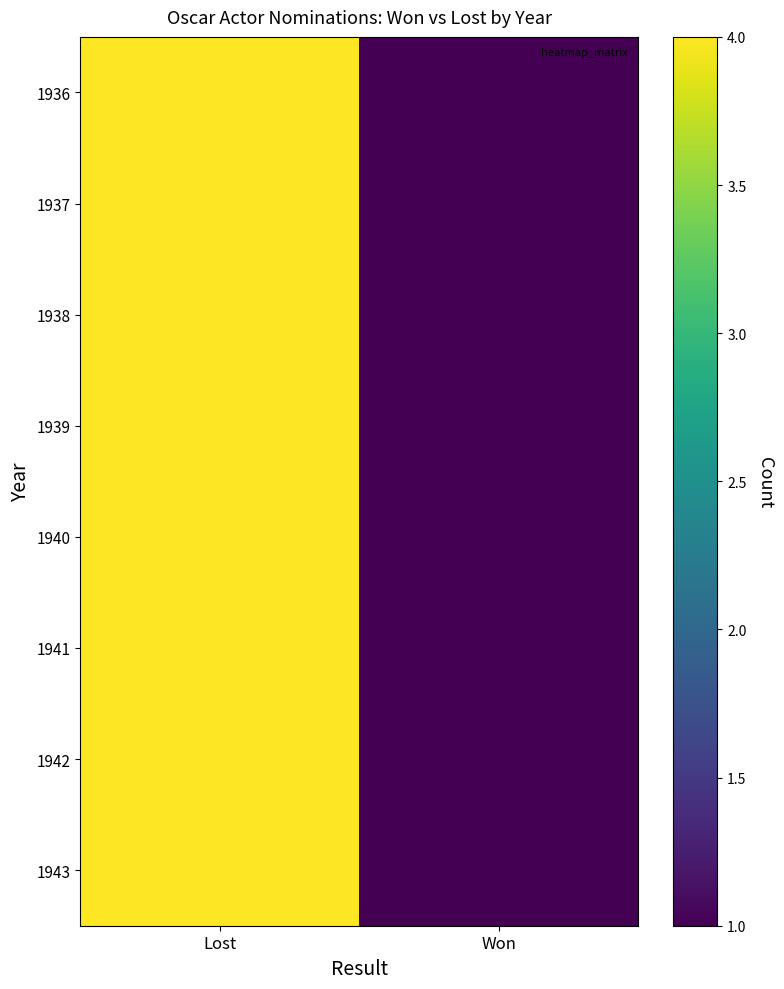

Reading left to right, transcribe all the data shown in this chart.

1936: Lost=4	Won=1
1937: Lost=4	Won=1
1938: Lost=4	Won=1
1939: Lost=4	Won=1
1940: Lost=4	Won=1
1941: Lost=4	Won=1
1942: Lost=4	Won=1
1943: Lost=4	Won=1